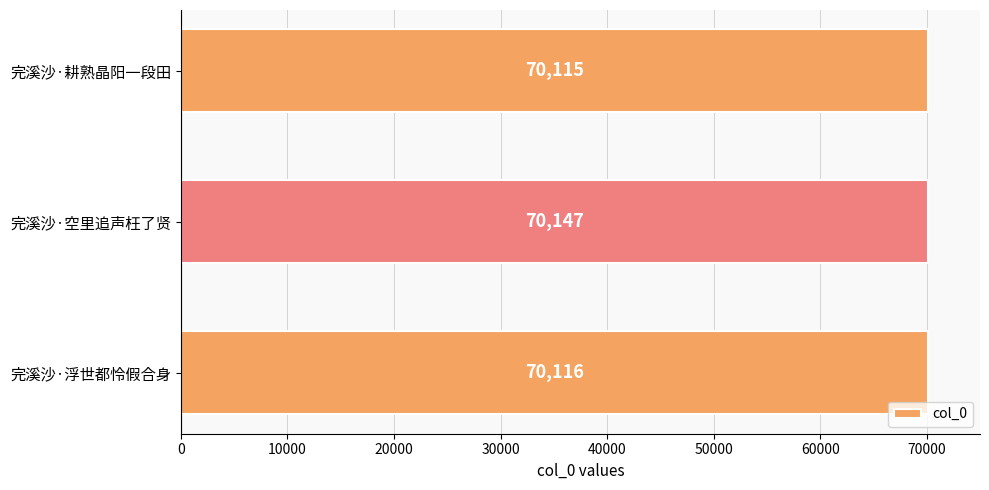

Reading bottom to top, transcribe all the data shown in this chart.

完溪沙·浮世都怜假合身=70116	完溪沙·空里追声枉了贤=70147	完溪沙·耕熟晶阳一段田=70115